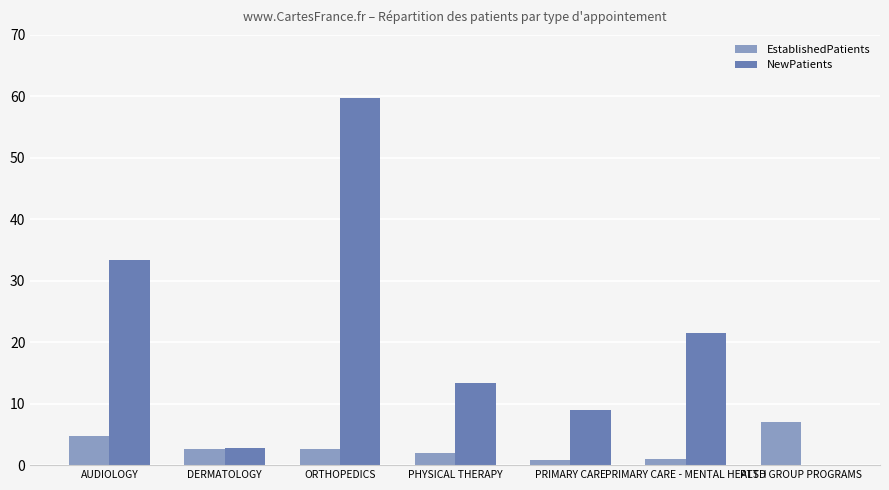

What is the maximum value for NewPatients?

59.7